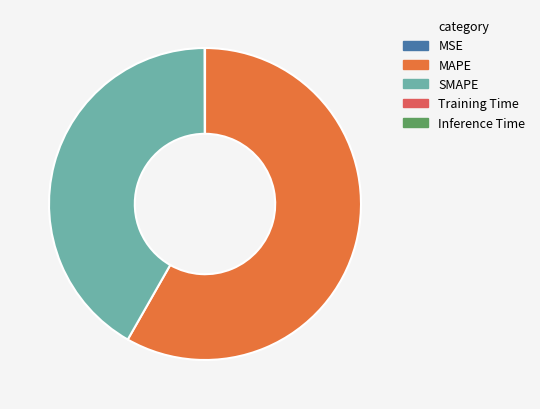

Is MAPE the majority of the pie?

Yes